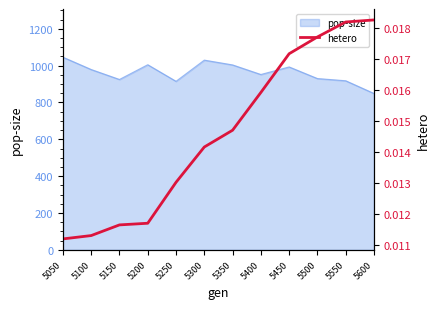

Count the values in the range 0 to 1.

12